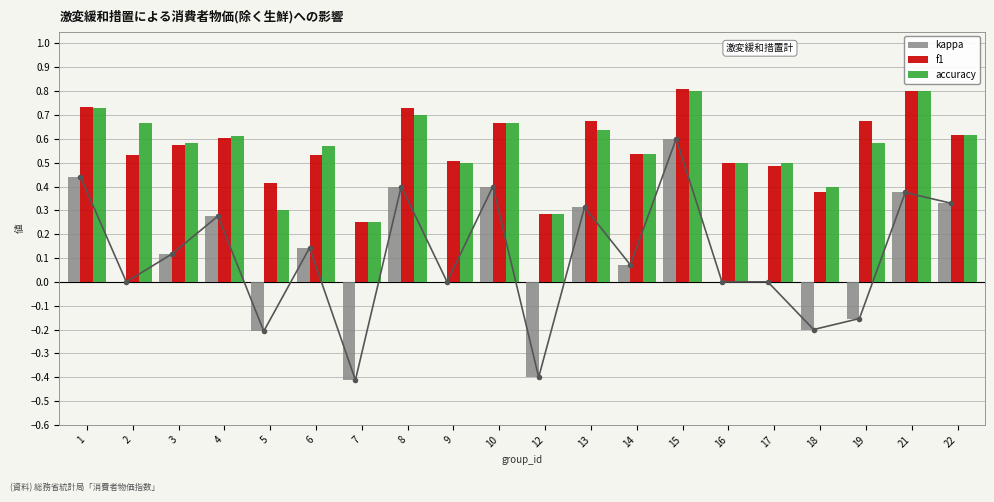

Which series has the largest total across all categories?

f1